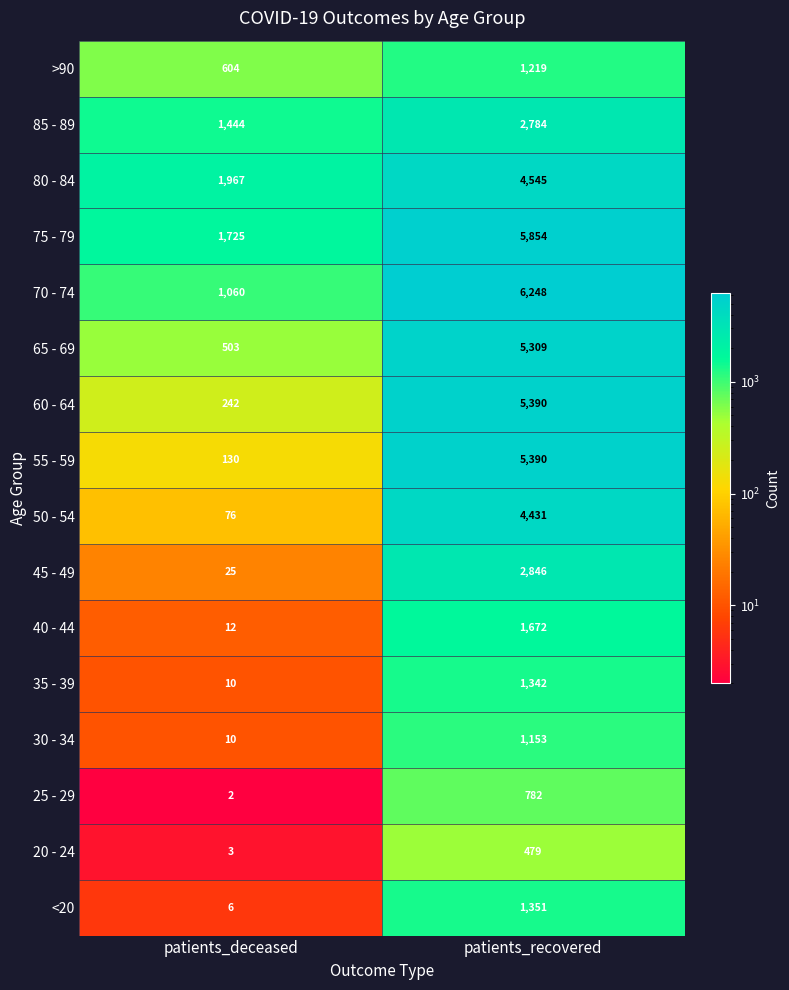

At which category does the chart reach its minimum across all series?

patients_deceased